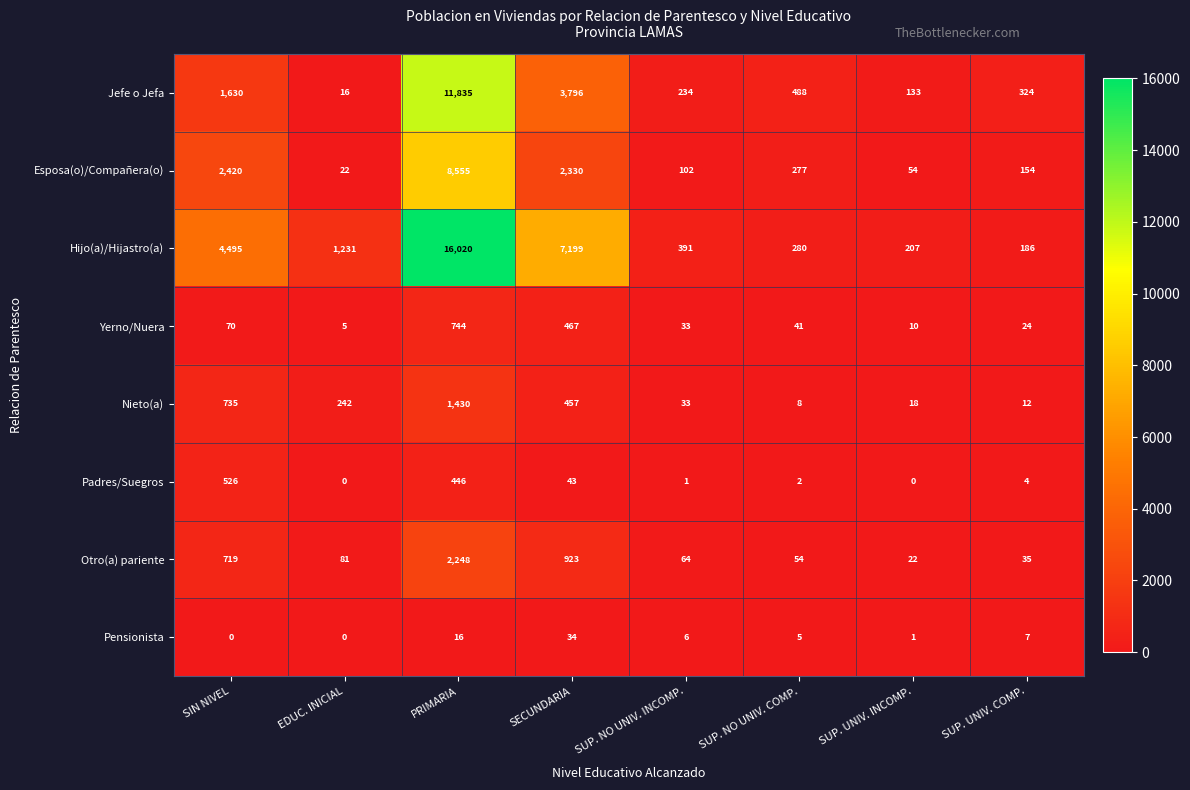

Is it true that Hijo(a)/Hijastro(a) equals 7199 at SECUNDARIA?

True